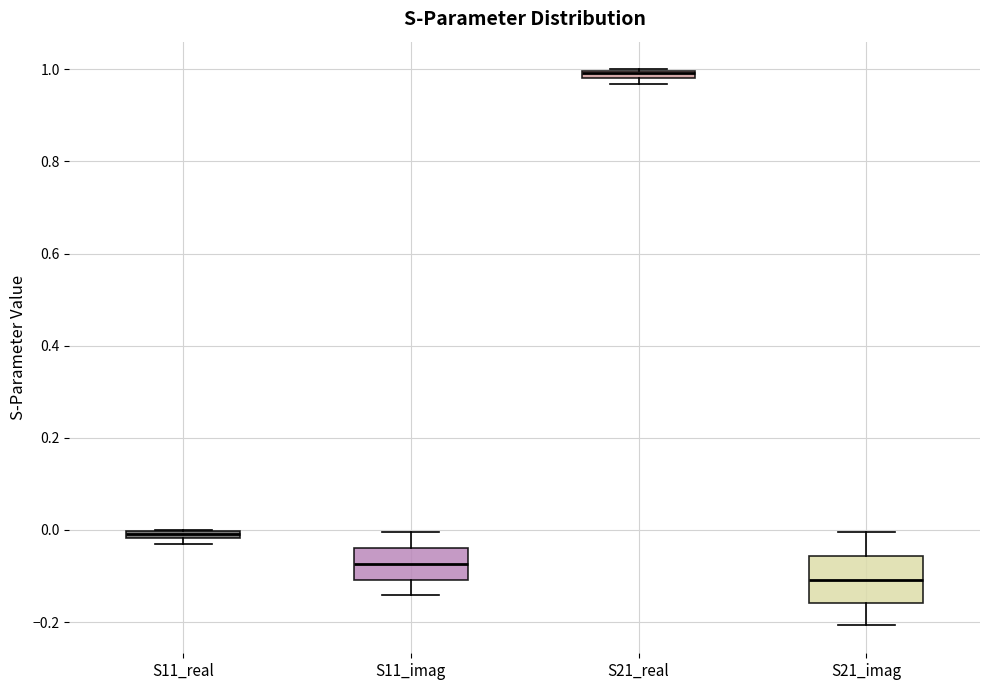

Where is the lower edge of the box for S21_real on the y-axis? The values are not printed on the chart, so give them approximately, as read against the axis.

0.98